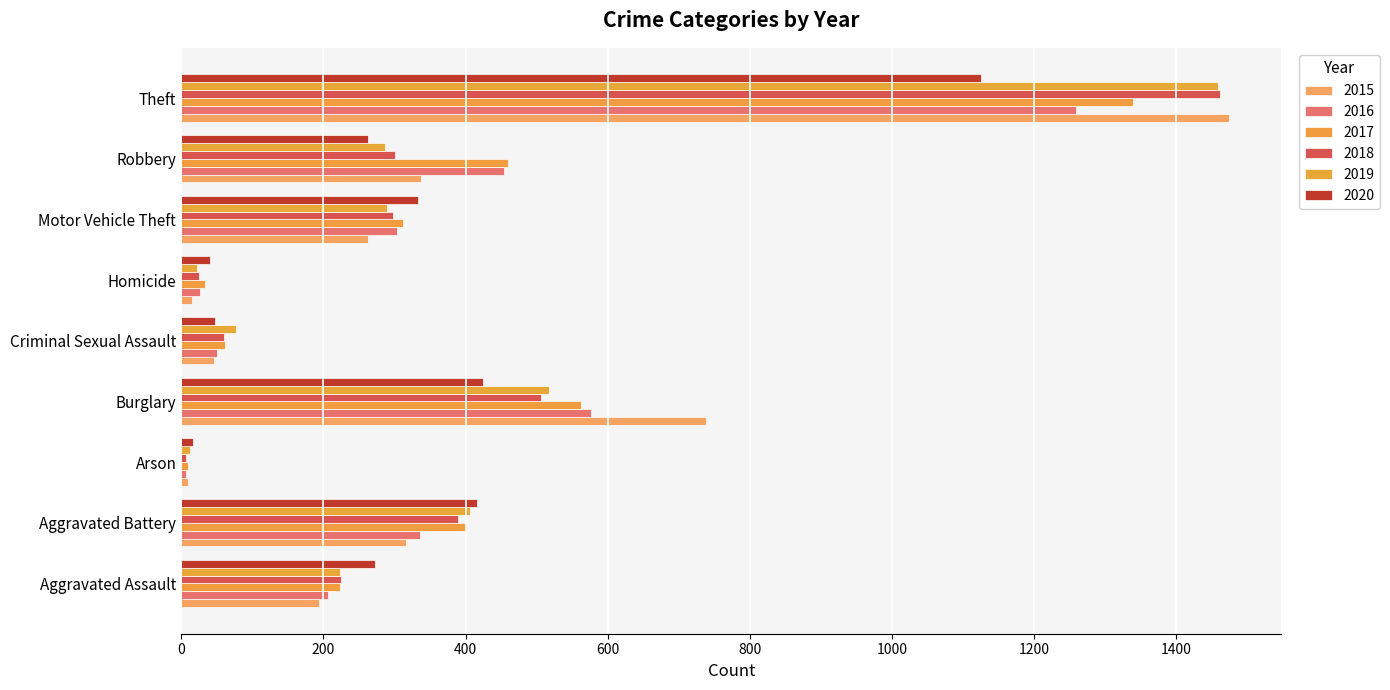

Count the number of data series in this chart.

6